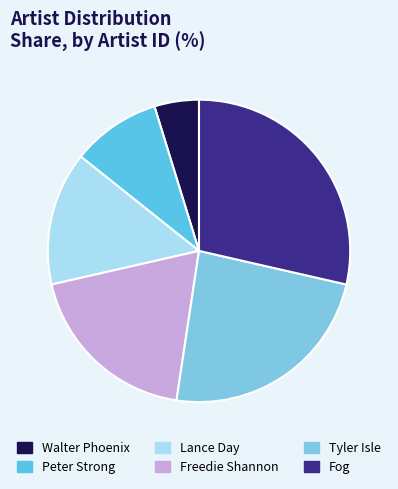

Do Walter Phoenix and Lance Day together represent more than half of the pie?

No